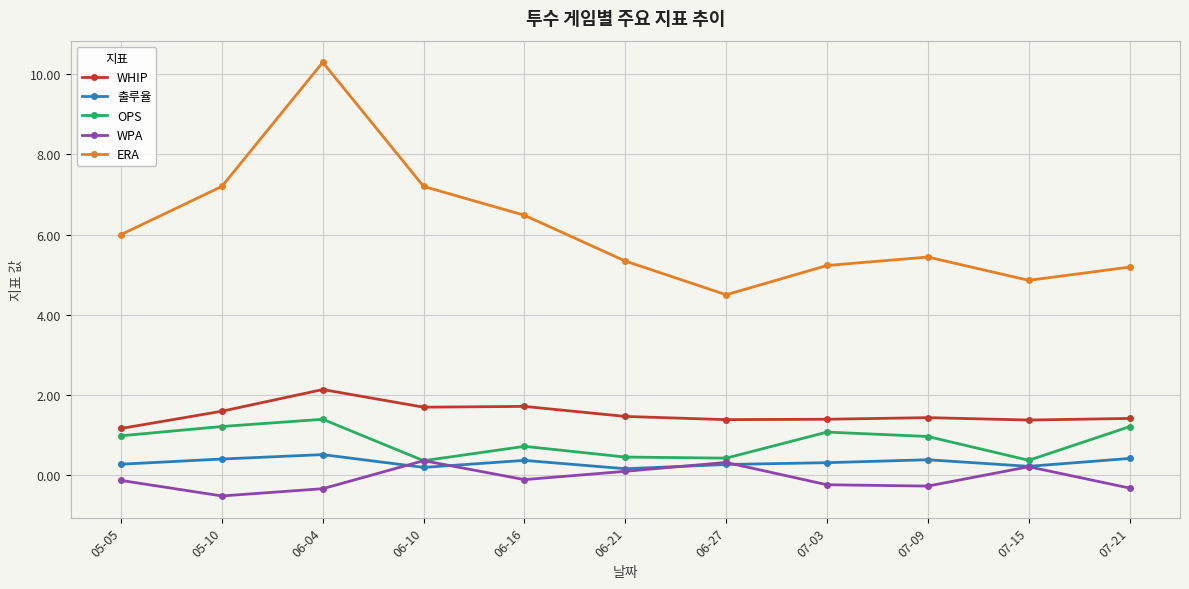

What are all the series names shown in the legend?

WHIP, 출루율, OPS, WPA, ERA